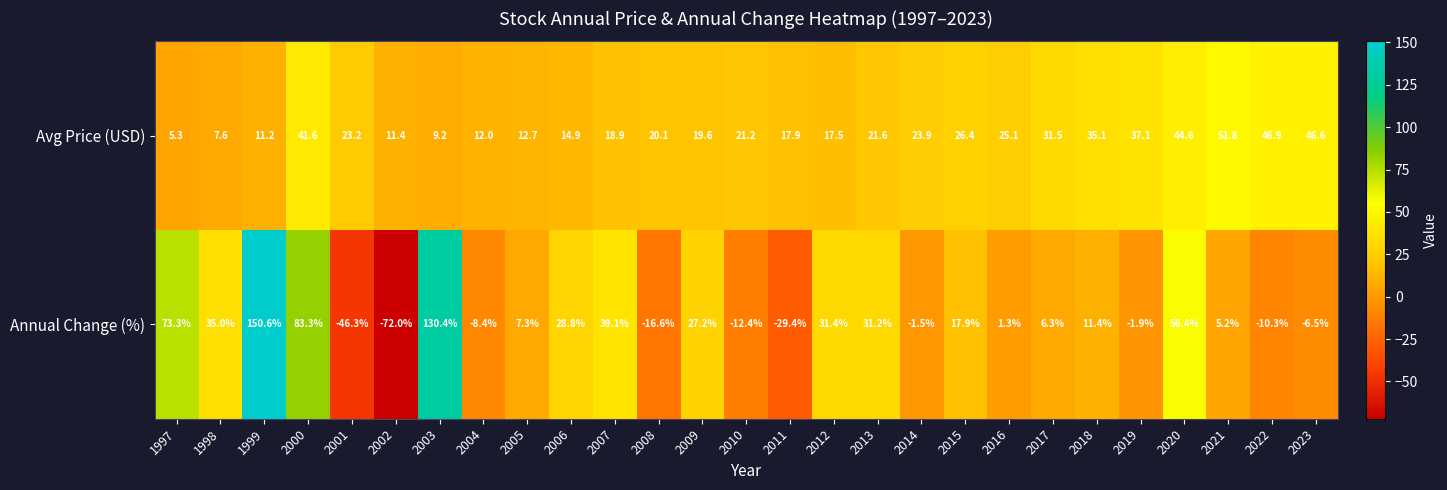

What is the approximate value of Avg Price (USD) at 2000?

41.6